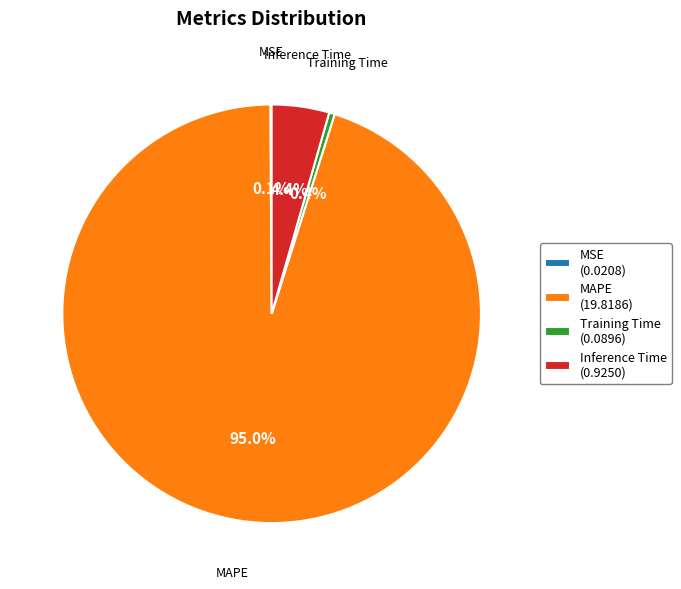

To the nearest percent, what is the difference between the Training Time and Inference Time slice percentages?

4%